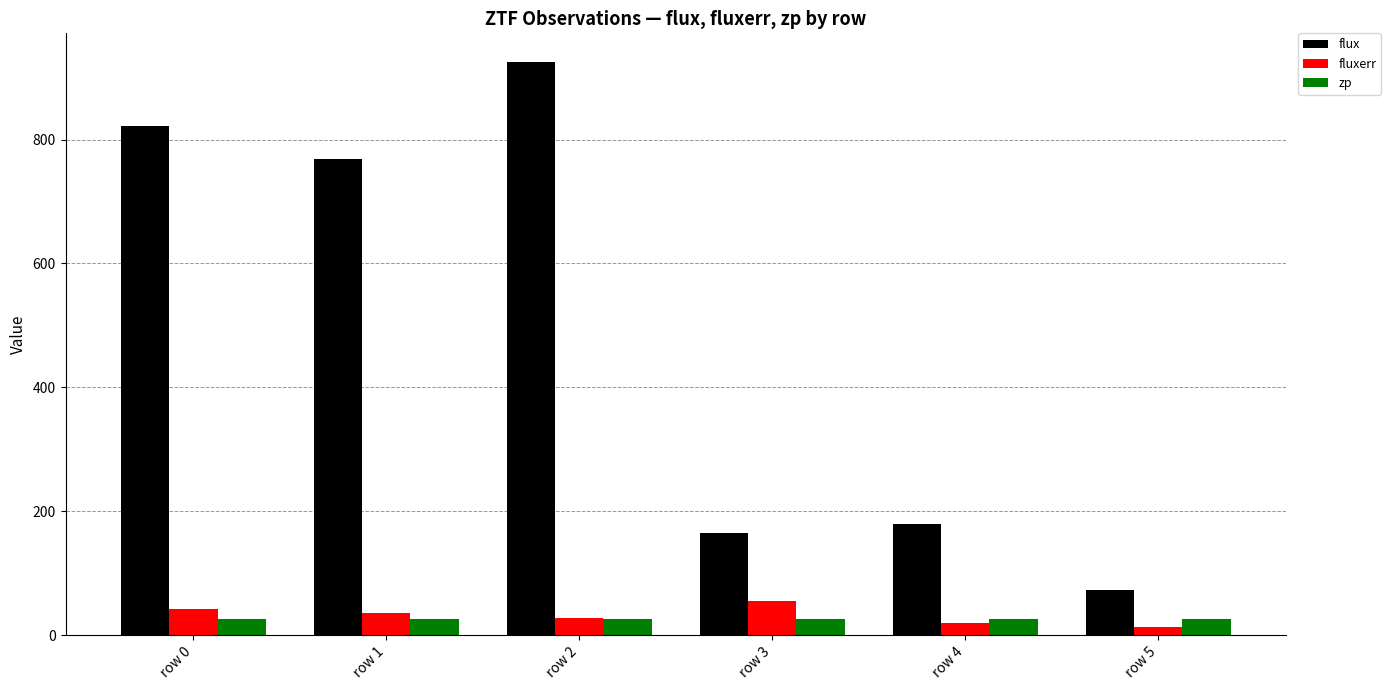

What are all the series names shown in the legend?

flux, fluxerr, zp